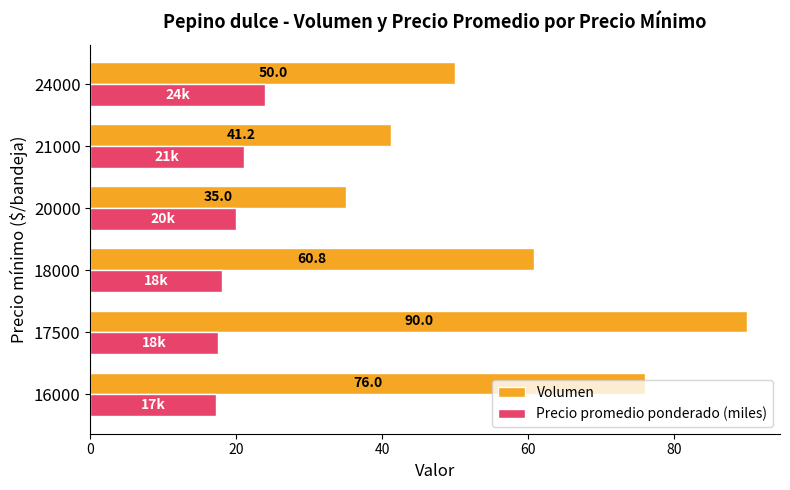

What value does the Precio promedio ponderado (miles) series have at 17500?

17.5